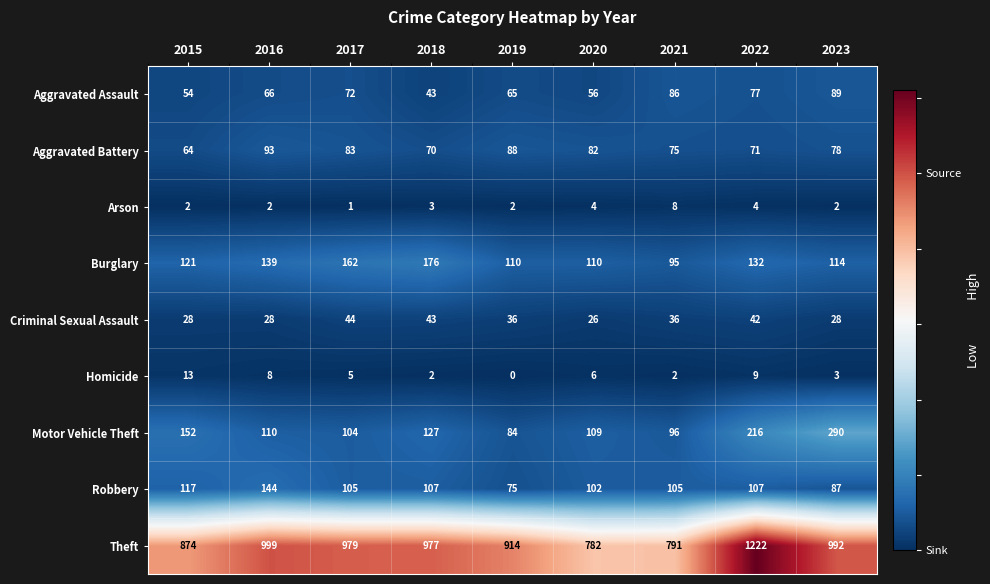

Which label corresponds to the smallest value in the chart?

2019